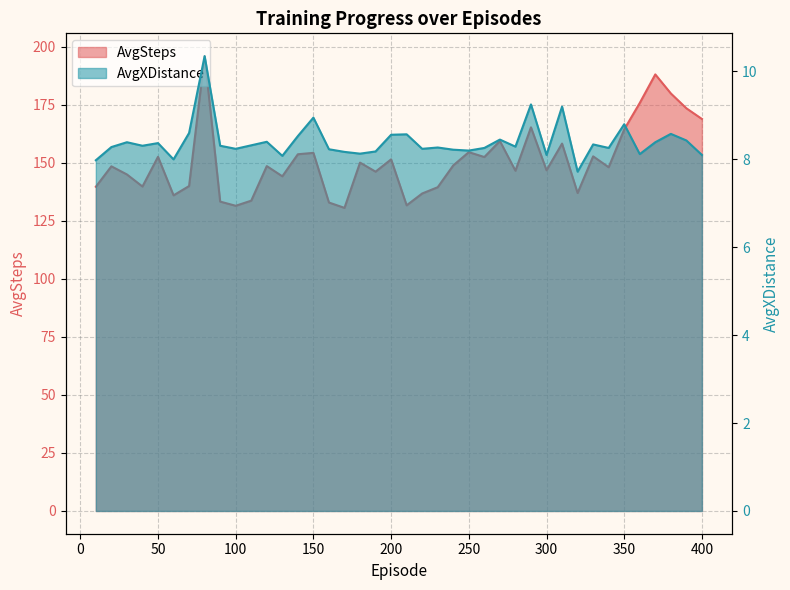

How many series are shown in this chart?

2